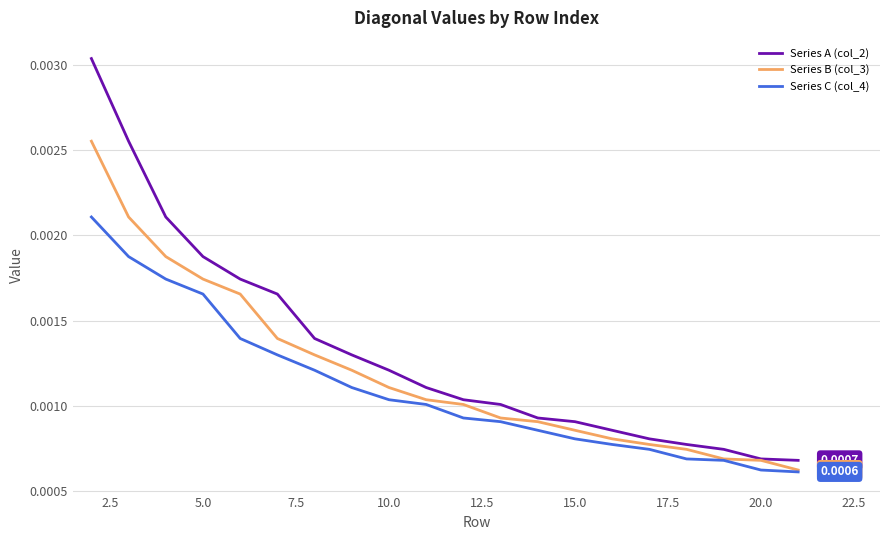

True or false: Series A (col_2) and Series C (col_4) cross at least once.

False